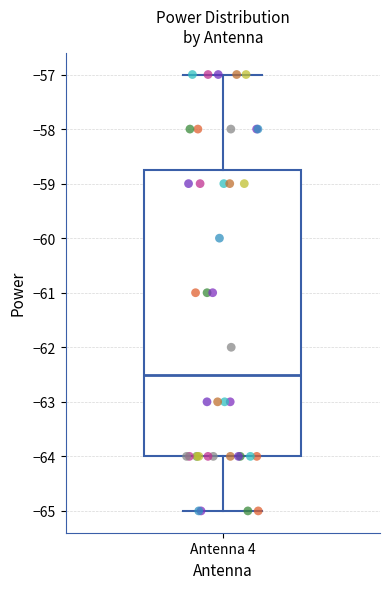

Read this box plot against the y-axis: the position of the median line, the range covered by the box, and the ends of both whiskers. The values are not printed on the chart, so give them approximately, as read against the axis.

median -62.5, box -64.0 to -58.7, whiskers -65.0 to -57.0